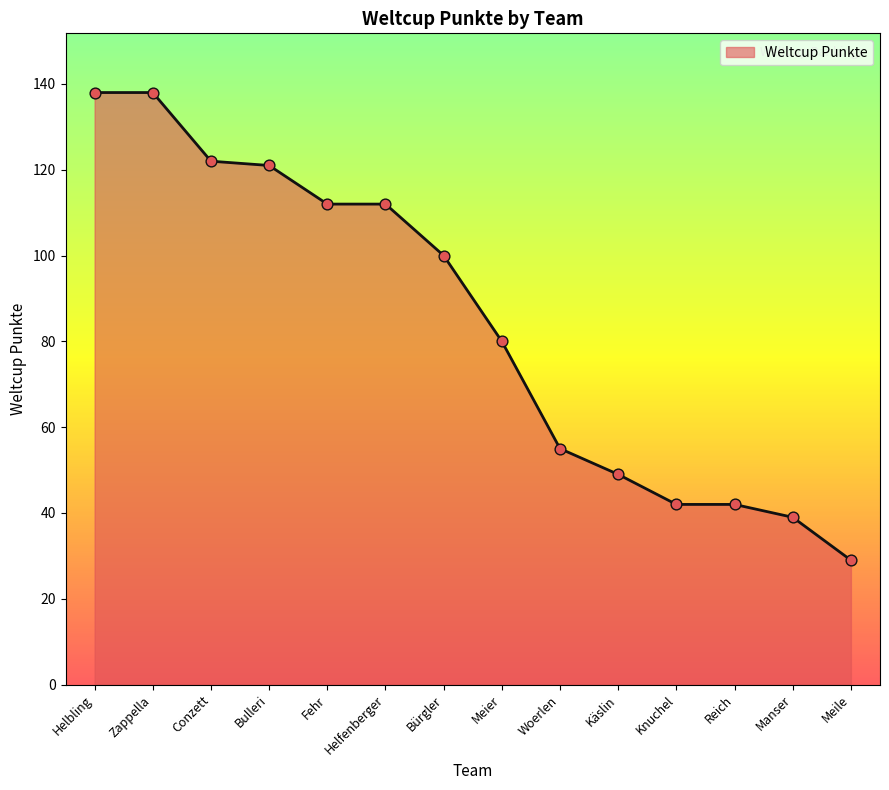

What is the change in value from Meier to Woerlen?

-25